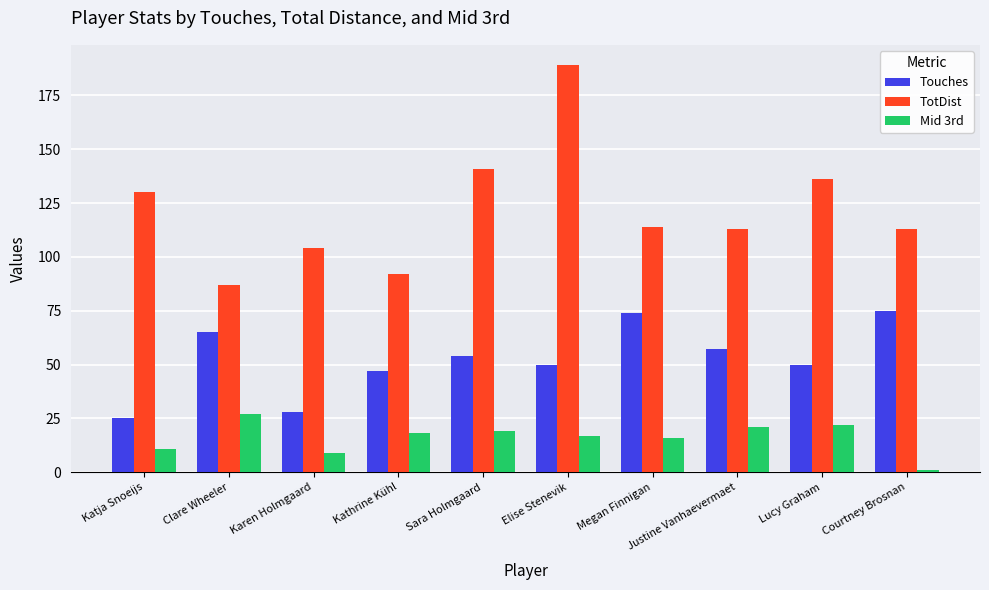

Which series has the largest range (max minus min)?

TotDist